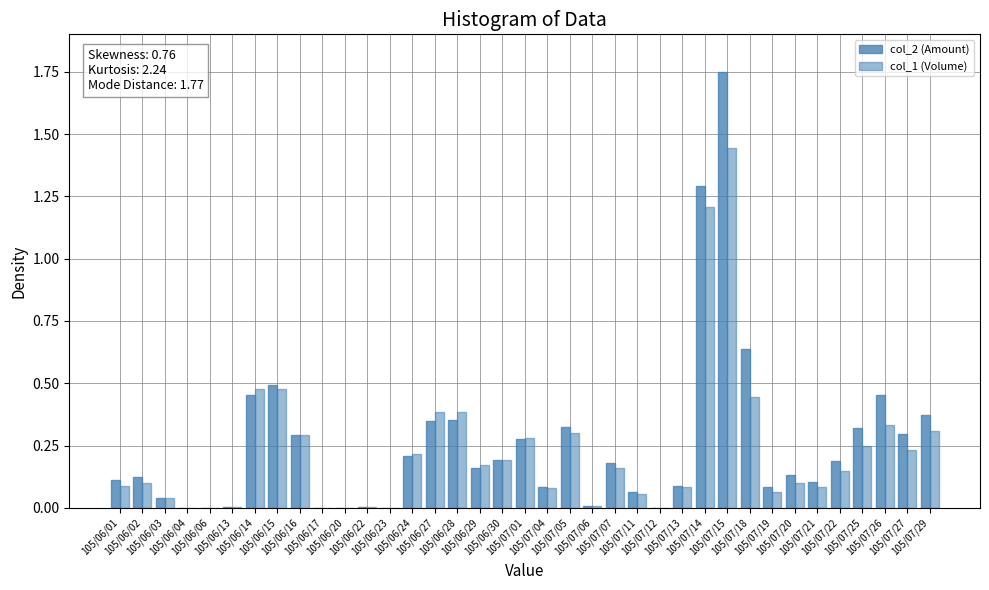

At 105/06/13, list the series in order from largest to smallest.

col_1 (Volume), col_2 (Amount)